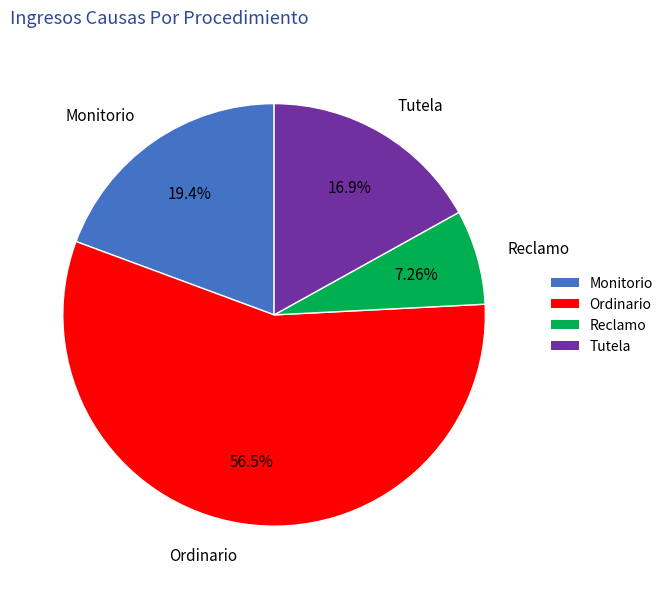

Rank the categories by value from highest to lowest.

Ordinario, Monitorio, Tutela, Reclamo